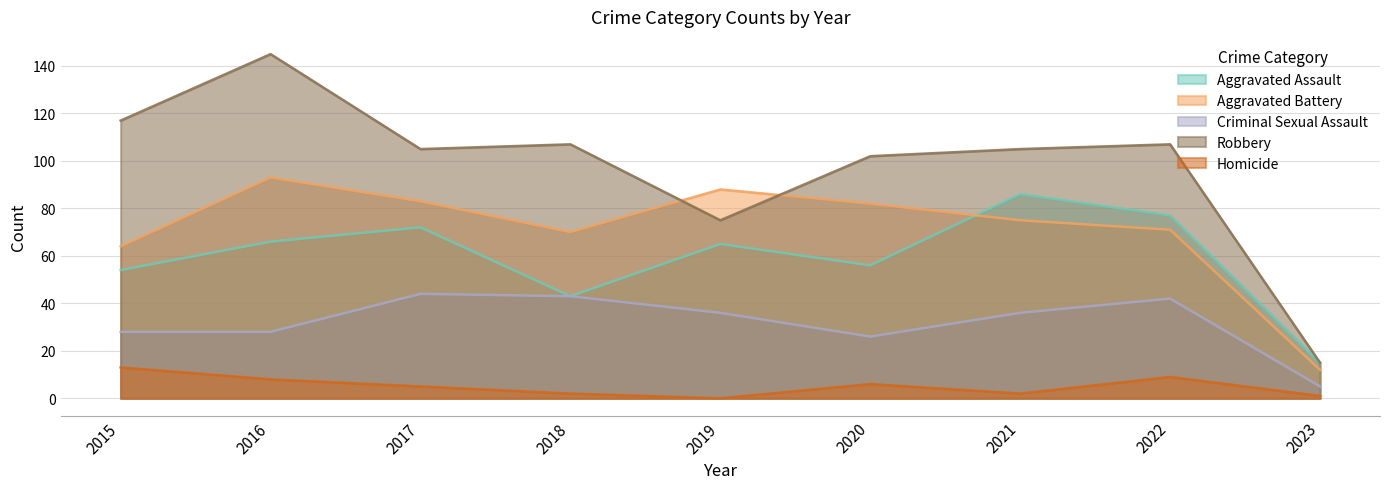

Count the number of categories in the chart.

9